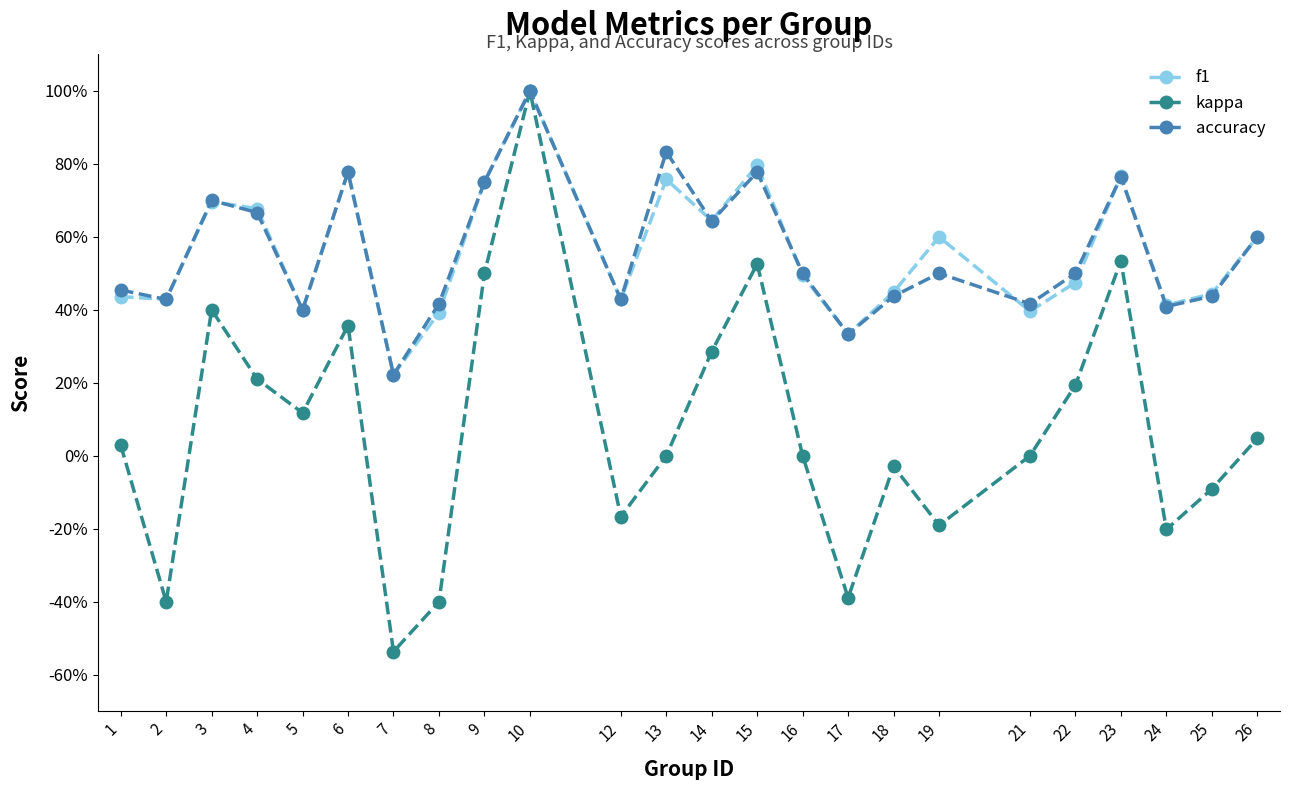

How many interior local valleys does the kappa series have?

7